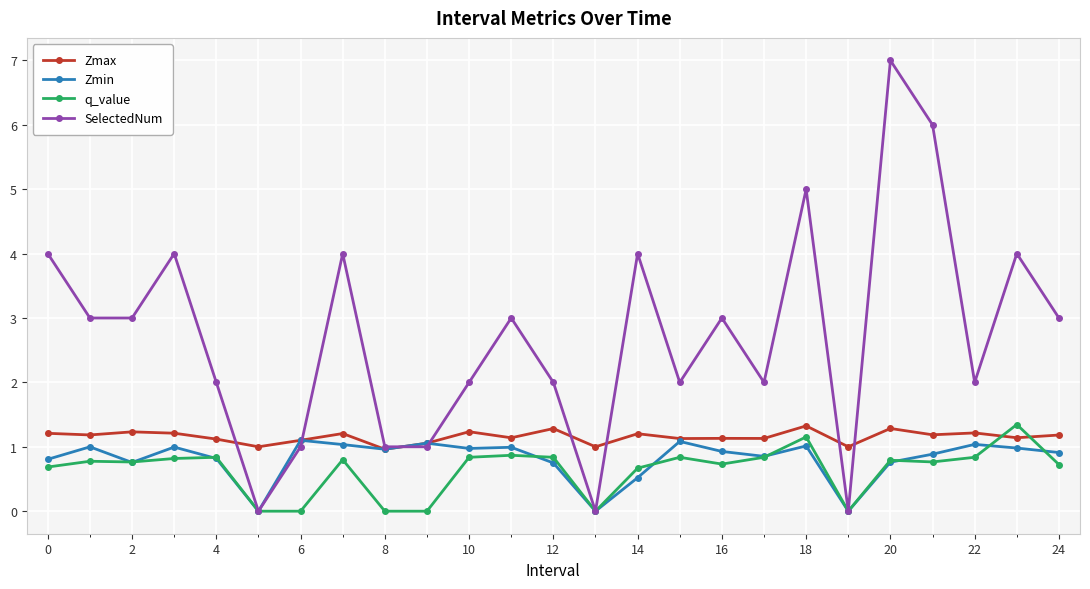

What is the value of the Zmin point at the 2nd from the left?

1.0